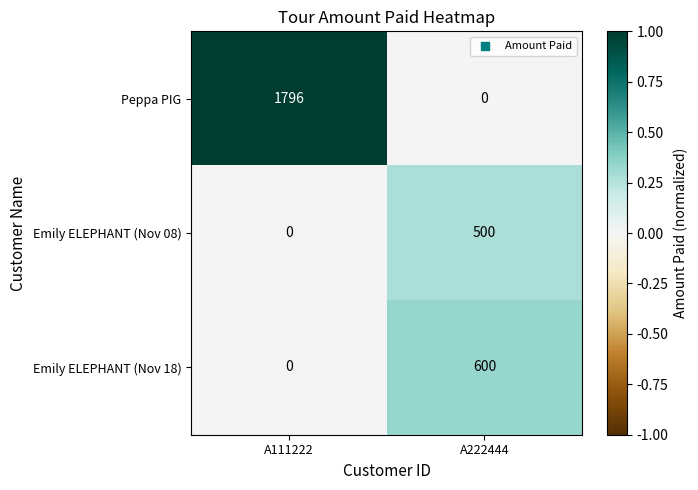

What is the difference between the maximum and minimum values in the Emily ELEPHANT (Nov 08) series?

500